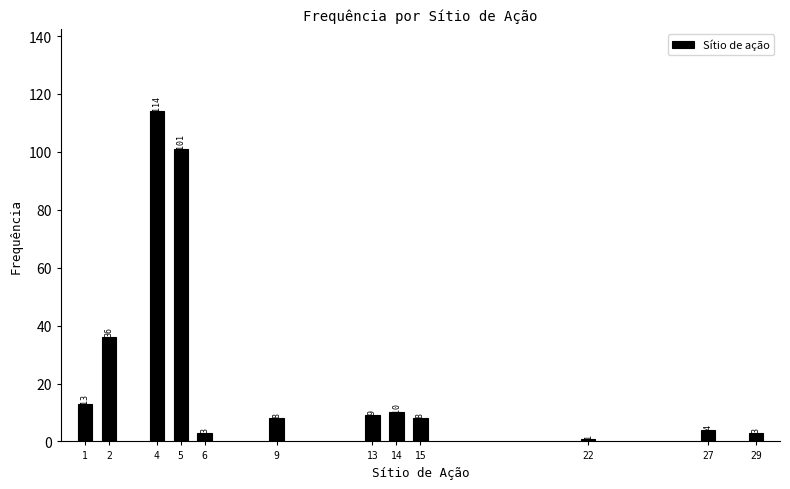

Reading left to right, list all the values displayed in this chart.

1=13	2=36	4=114	5=101	6=3	9=8	13=9	14=10	15=8	22=1	27=4	29=3